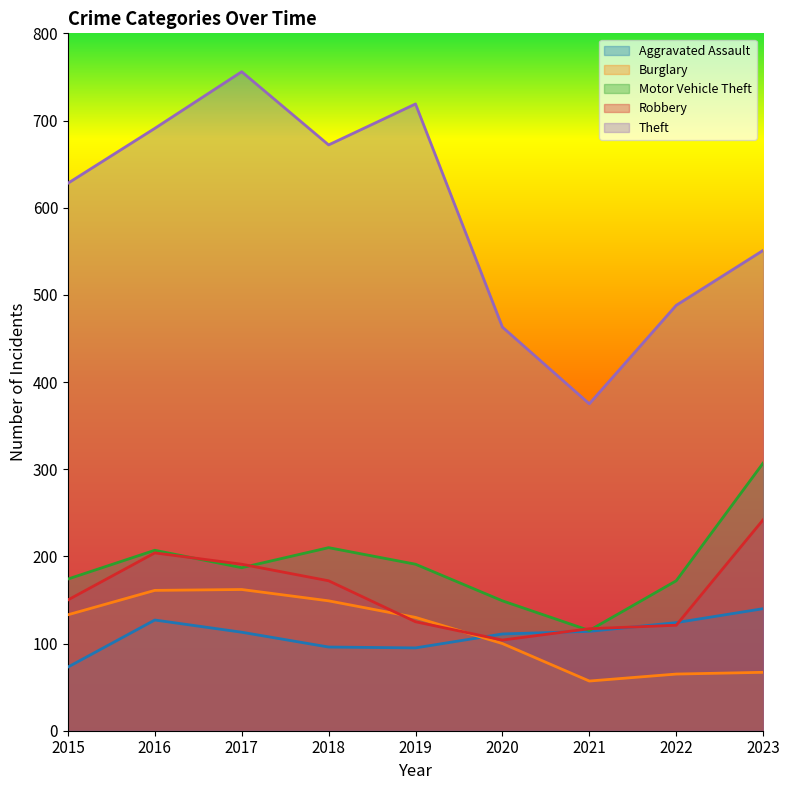

Reading left to right, transcribe all the data shown in this chart.

Aggravated Assault: 73	127	113	96	95	111	114	124	140
Burglary: 133	161	162	149	130	100	57	65	67
Motor Vehicle Theft: 174	207	187	210	191	149	115	172	307
Robbery: 150	204	191	172	125	104	117	121	242
Theft: 628	691	756	672	719	463	375	488	551